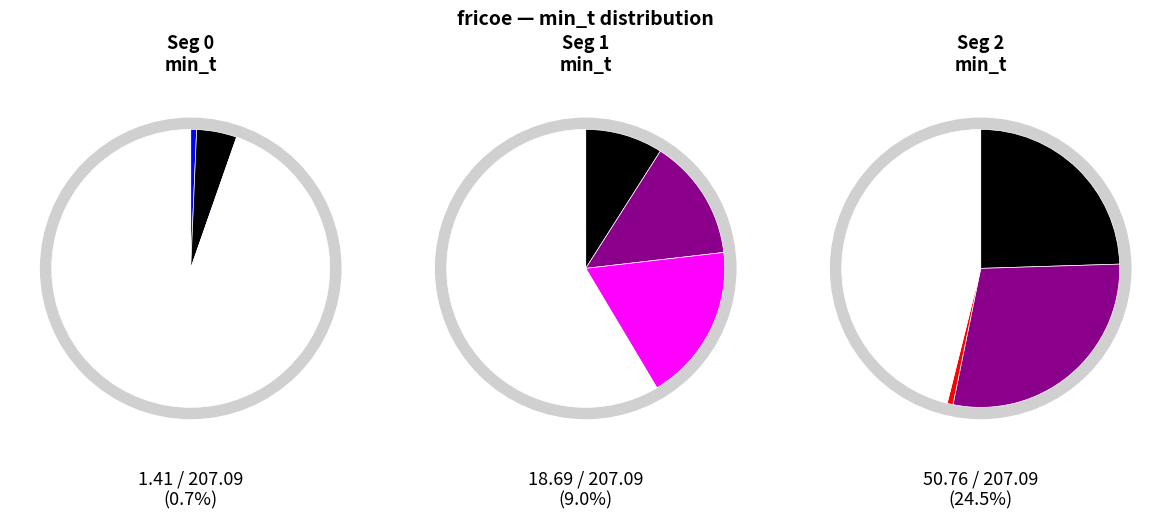

What percentage is the MNHN-SO-2016-5491_extr_0s_01_norm.wav slice, to the nearest percent?

9%